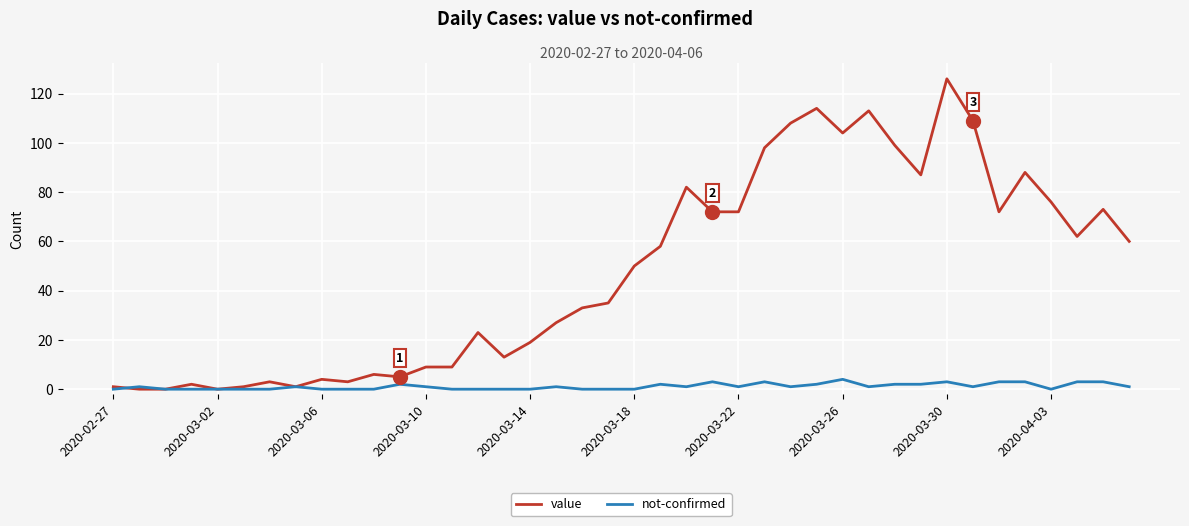

Which series has the widest spread of values?

value